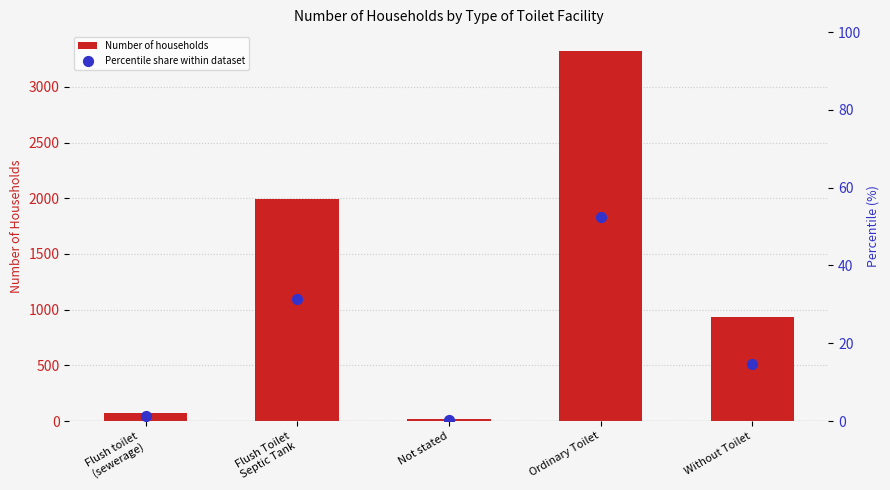

What are all the series names shown in the legend?

Number of households, Percentile share within dataset